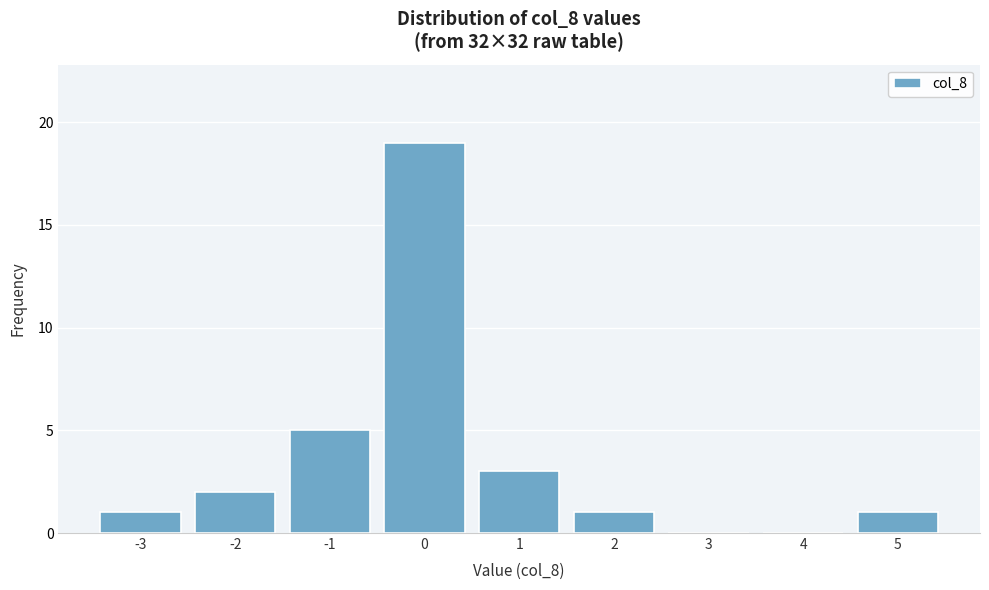

Reading left to right, transcribe this chart: for each bar, give the range it covers on the x-axis and its height. The values are not printed on the chart, so give them approximately, as read against the axis.

-3.5 to -2.5: 1
-2.5 to -1.5: 2
-1.5 to -0.5: 5
-0.5 to 0.5: 19
0.5 to 1.5: 3
1.5 to 2.5: 1
2.5 to 3.5: 0
3.5 to 4.5: 0
4.5 to 5.5: 1